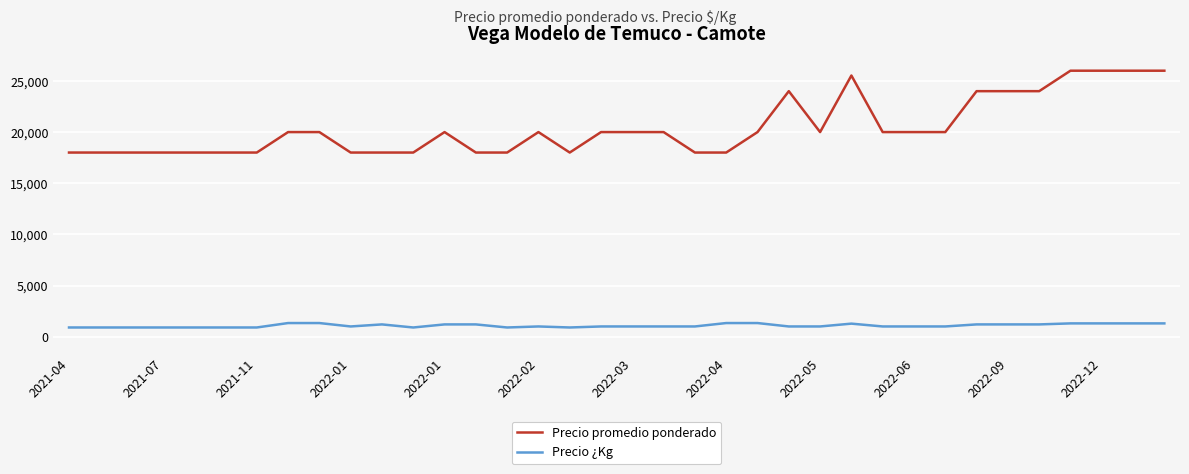

How many lines are shown in the chart?

2